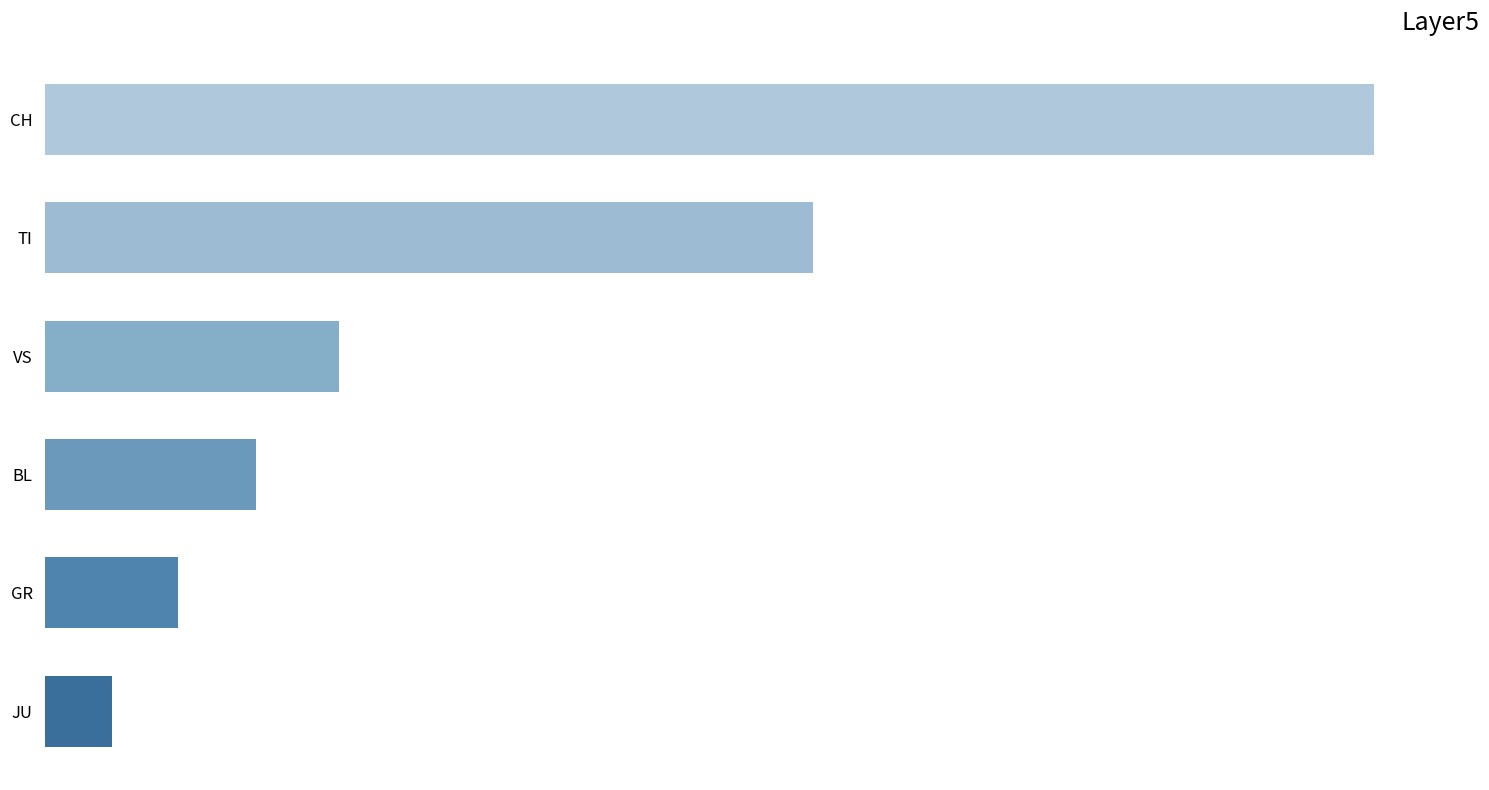

Are the bars horizontal?

Yes